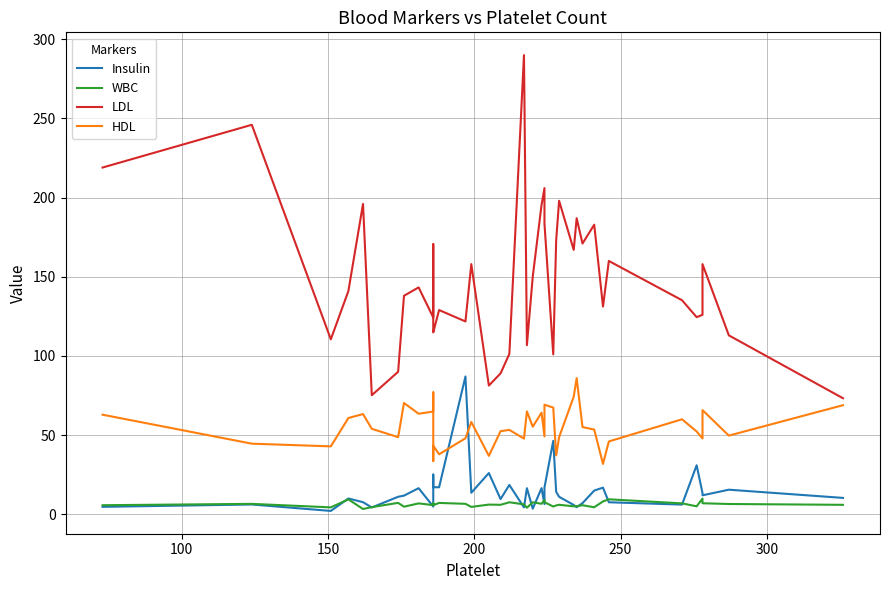

Which series has the largest total across all categories?

LDL